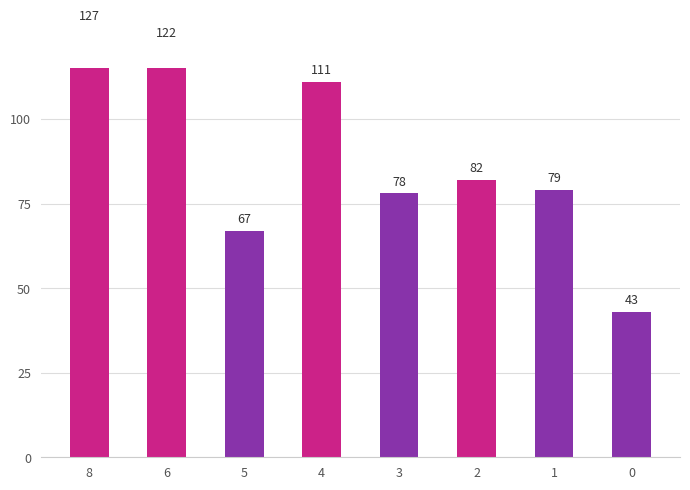

Reading left to right, transcribe all the data shown in this chart.

8=127	6=122	5=67	4=111	3=78	2=82	1=79	0=43